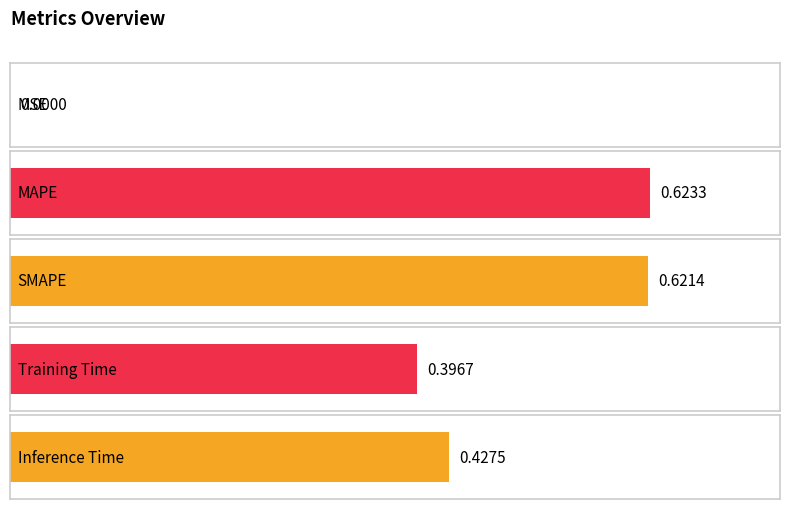

What position from the left is MAPE?

2